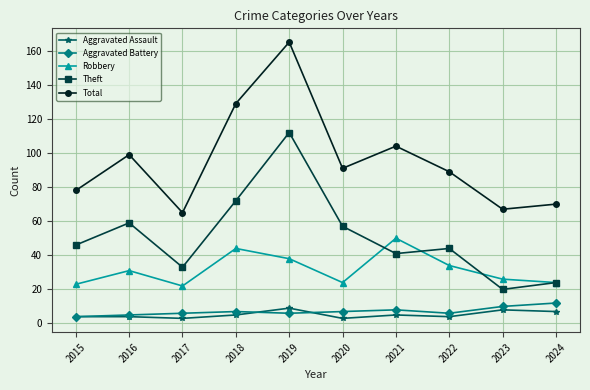

What is the value of the Total point at the 5th from the left?

165